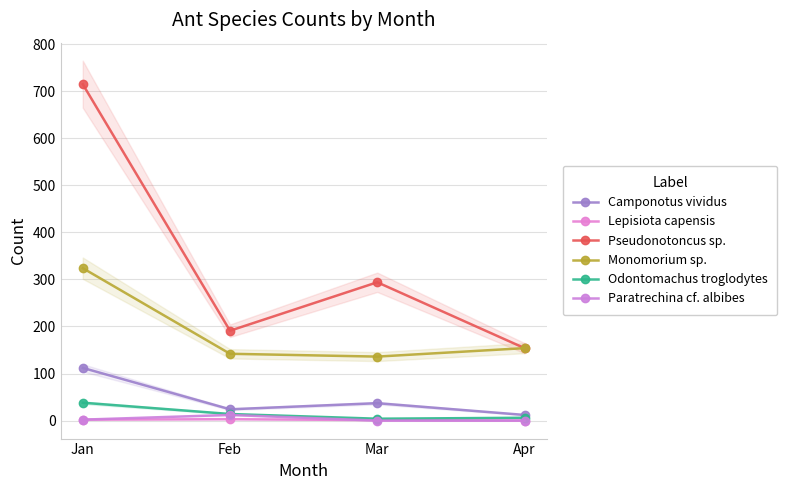

What is the value of the Pseudonotoncus sp. point at the 3rd from the left?

294